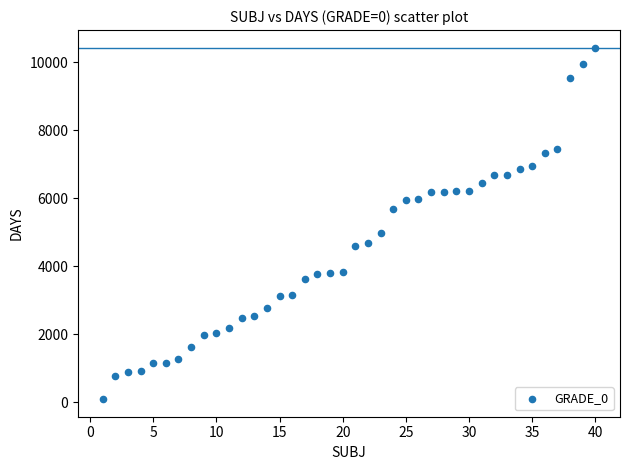

What is the range of Y values (max minus min)?

10342